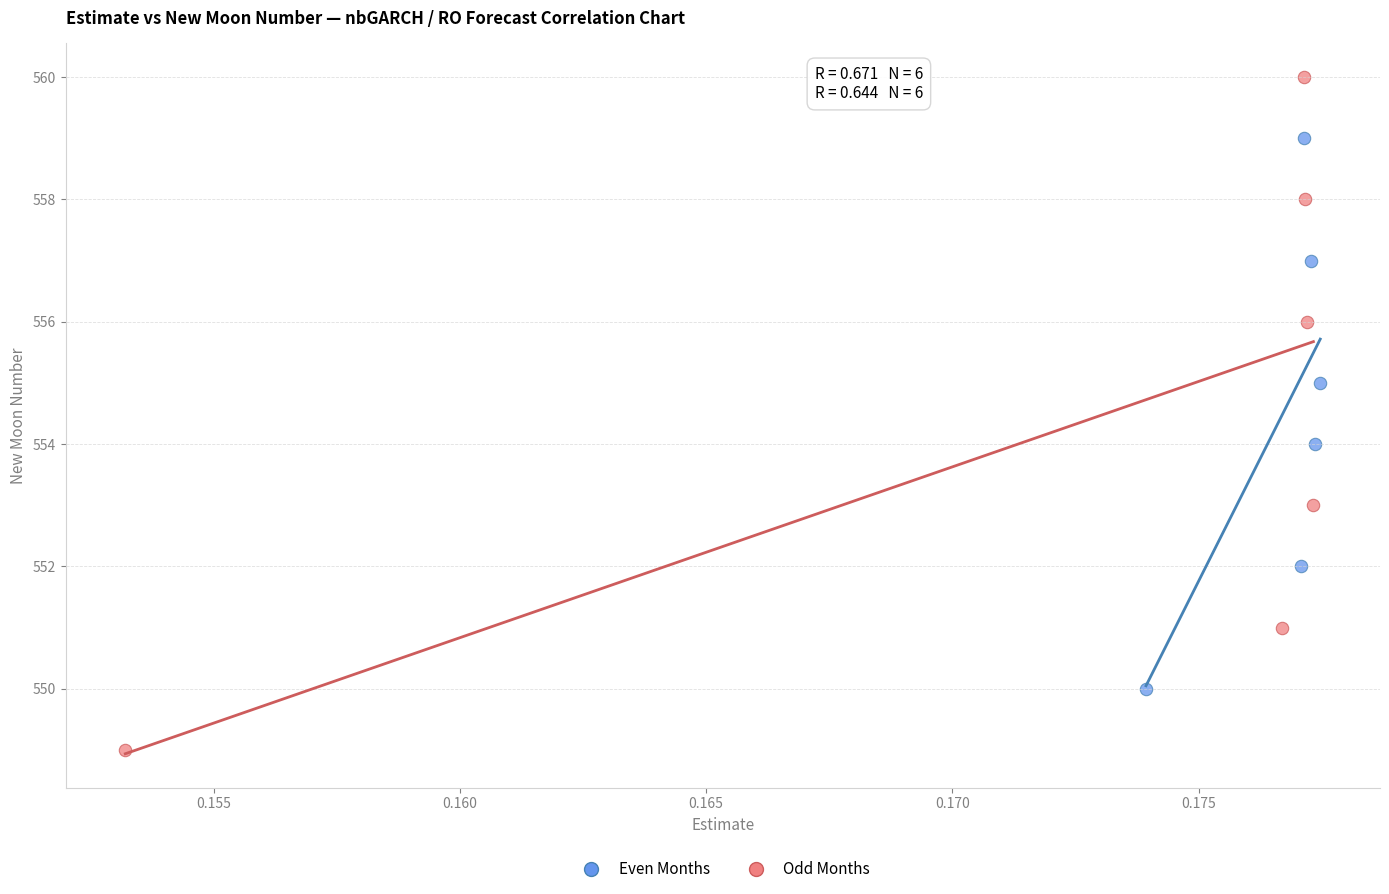

Which series contains the lowest Y value?

Odd Months